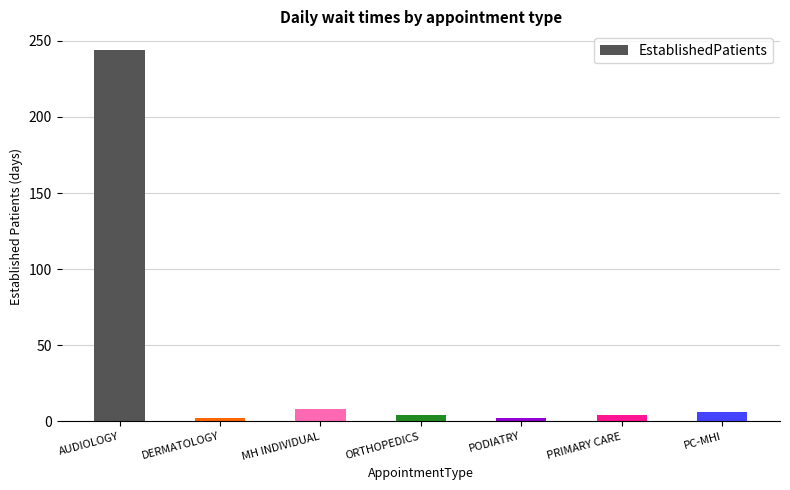

Which has a higher value, MH INDIVIDUAL or AUDIOLOGY?

AUDIOLOGY